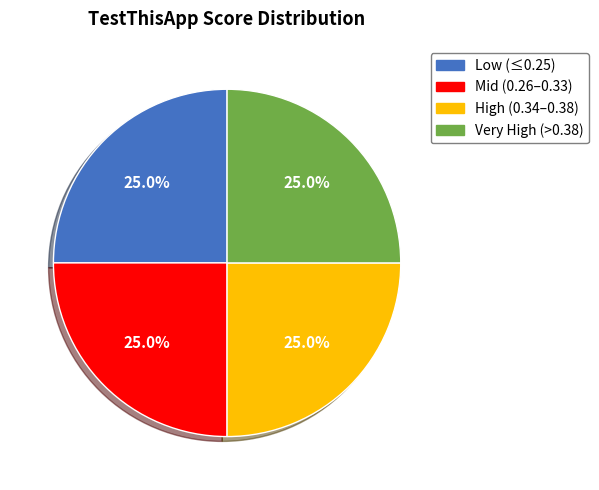

Is there any slice that represents more than half of the pie?

No